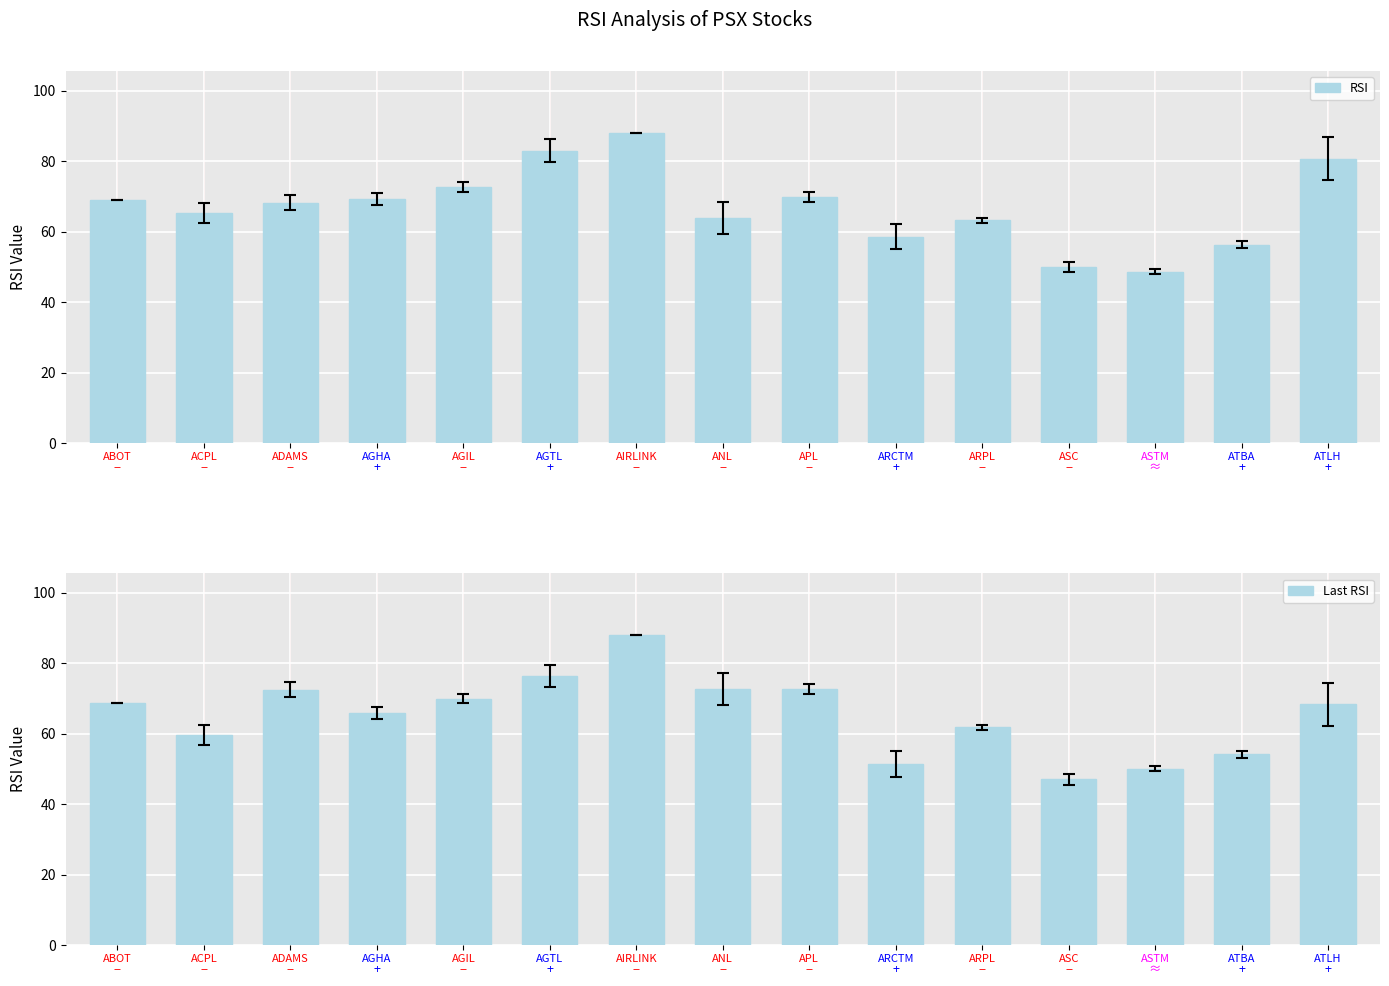

Is it true that RSI equals 69.8 at 8?

True